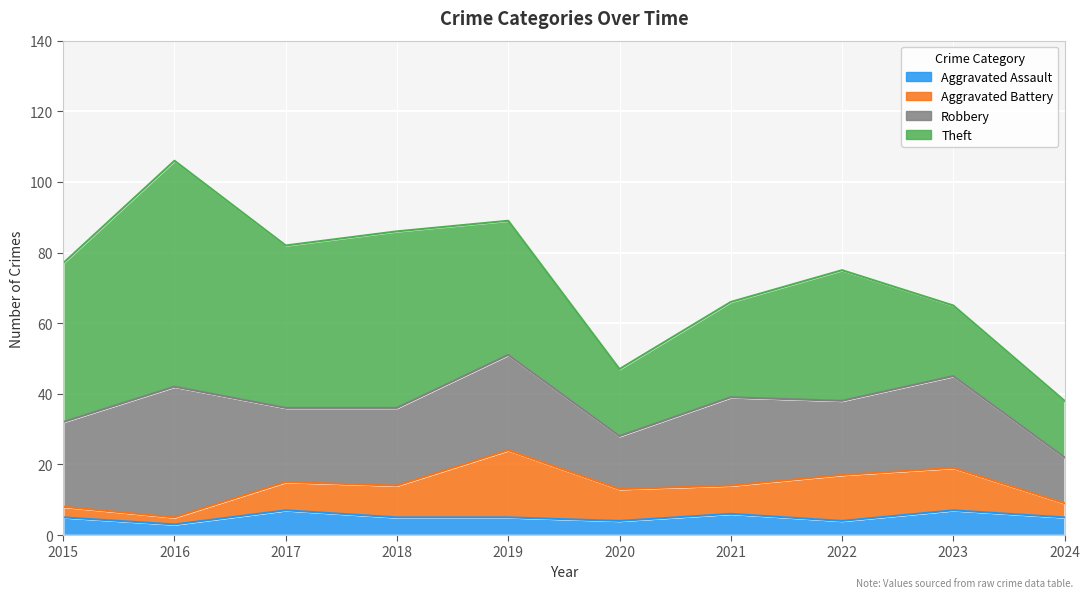

How many interior local valleys does the Robbery series have?

3